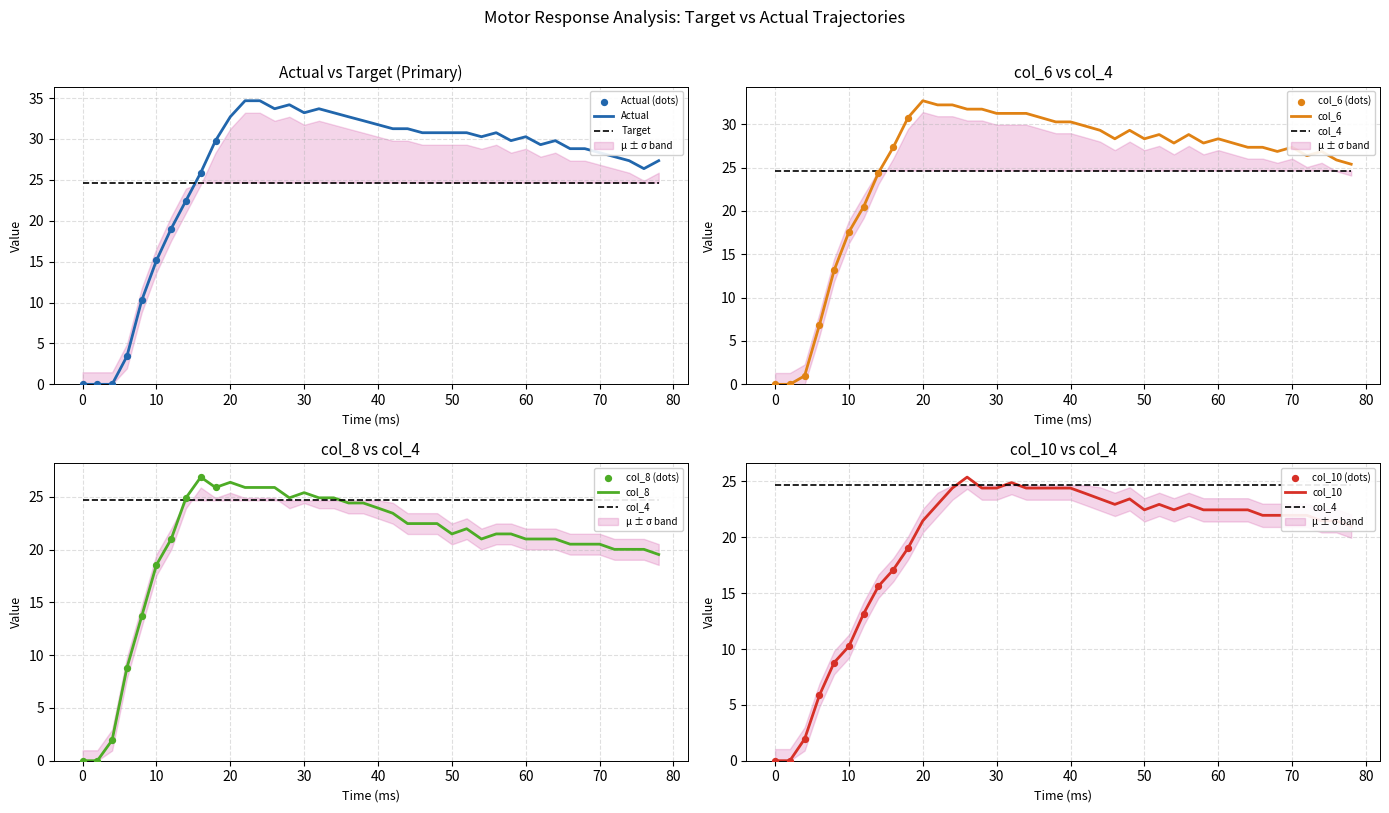

At which category is the sum across all series the highest?

24